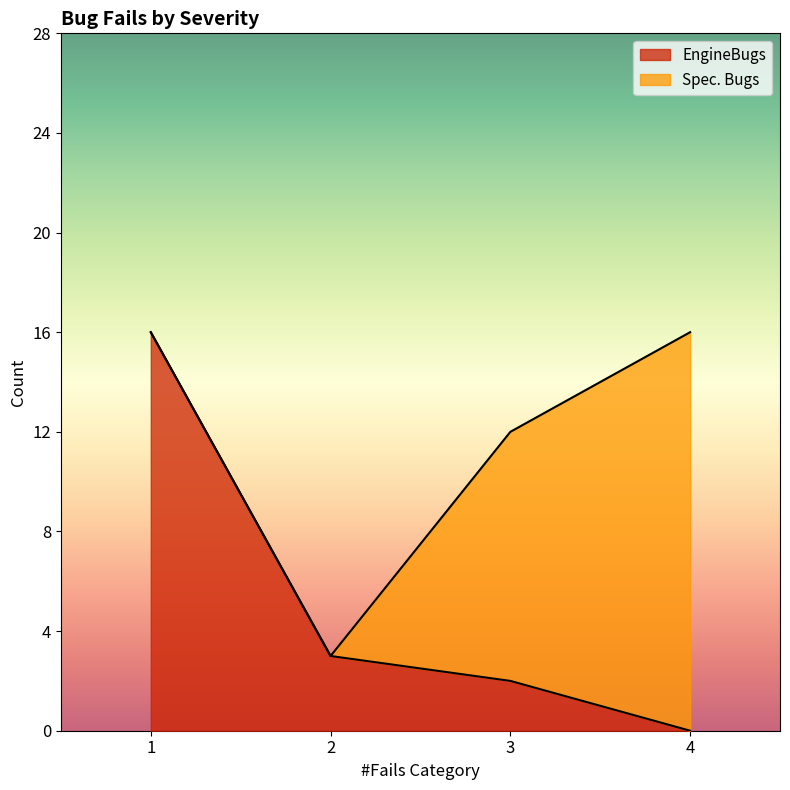

Reading right to left, what are all the values shown in this chart?

4=0	3=2	2=3	1=16